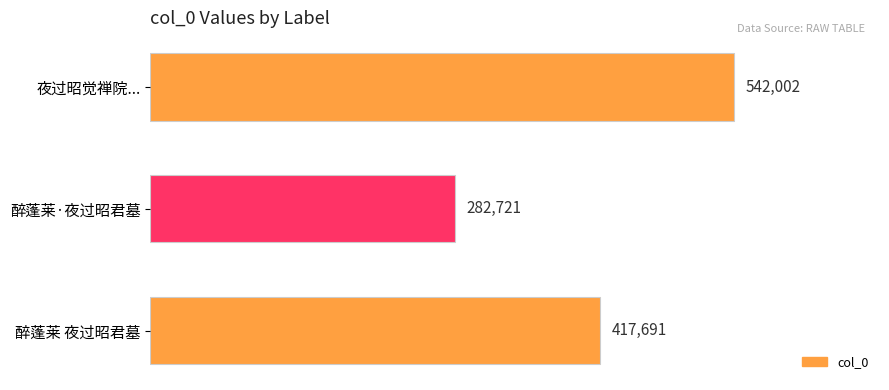

The chart shows a value of 282721 at 醉蓬莱·夜过昭君墓. True or false?

True